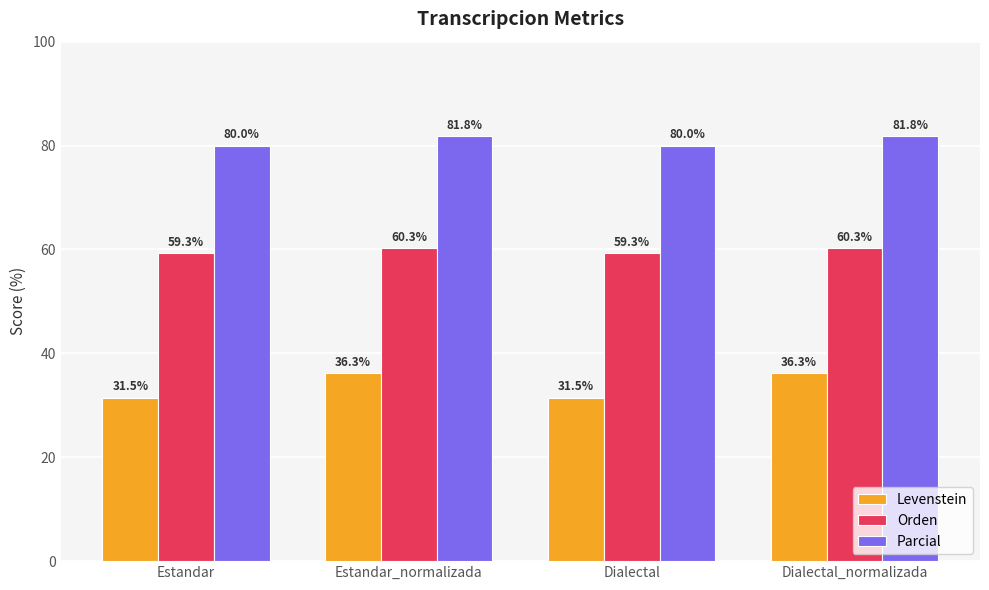

Which series has the largest range (max minus min)?

Levenstein